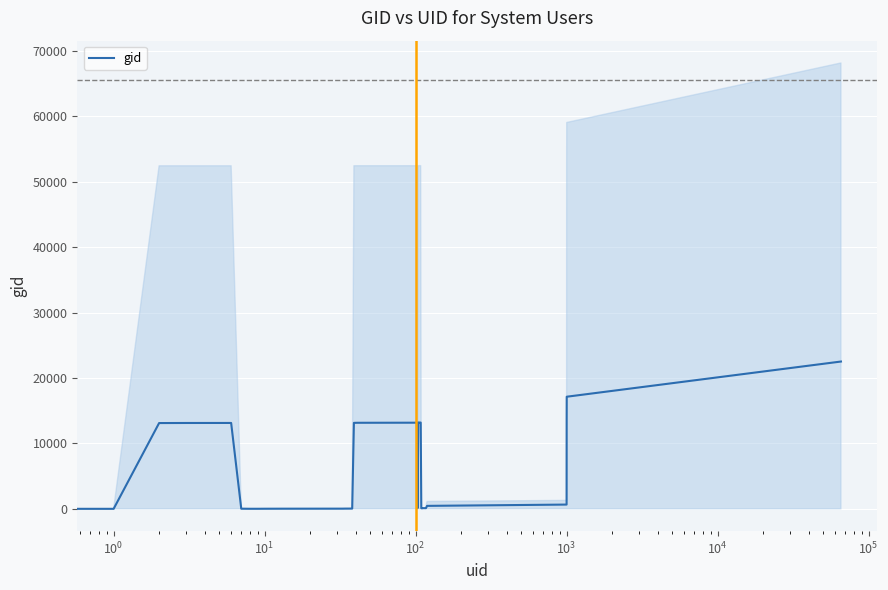

True or false: the data shows 7872.7 at 38.

False